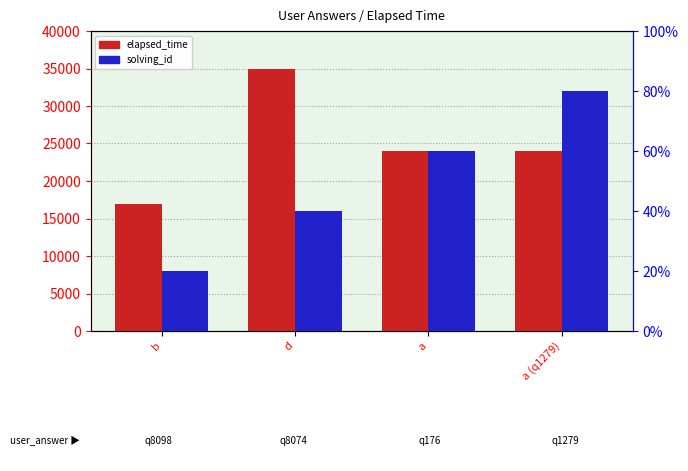

Reading right to left, transcribe all the data shown in this chart.

elapsed_time: 24000	24000	35000	17000
solving_id: 4	3	2	1